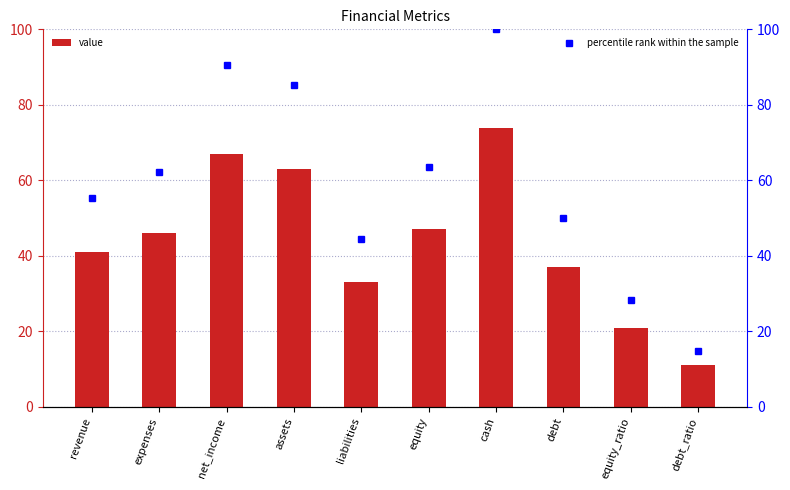

What is the label of the 2nd bar from the left?

expenses